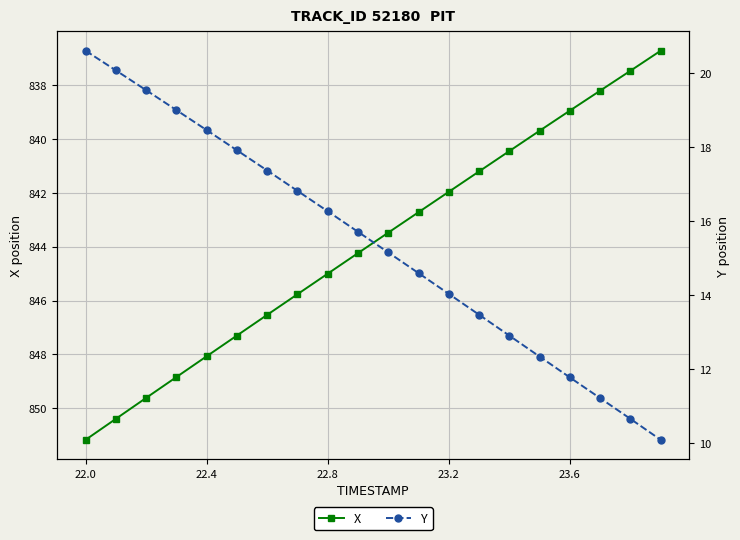

True or false: Y and X intersect in this chart.

False